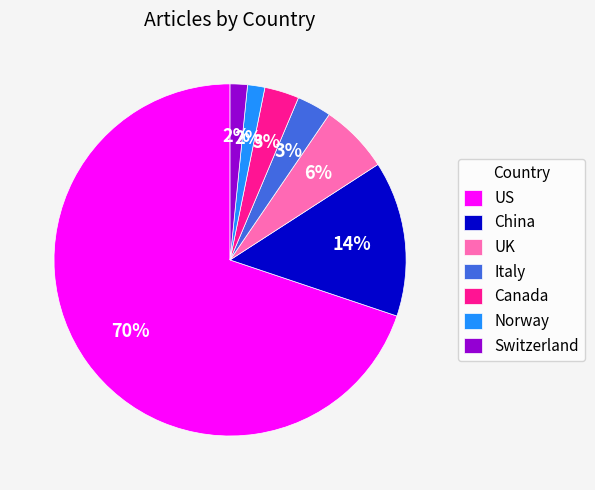

To the nearest percent, what is the average slice percentage?

14%